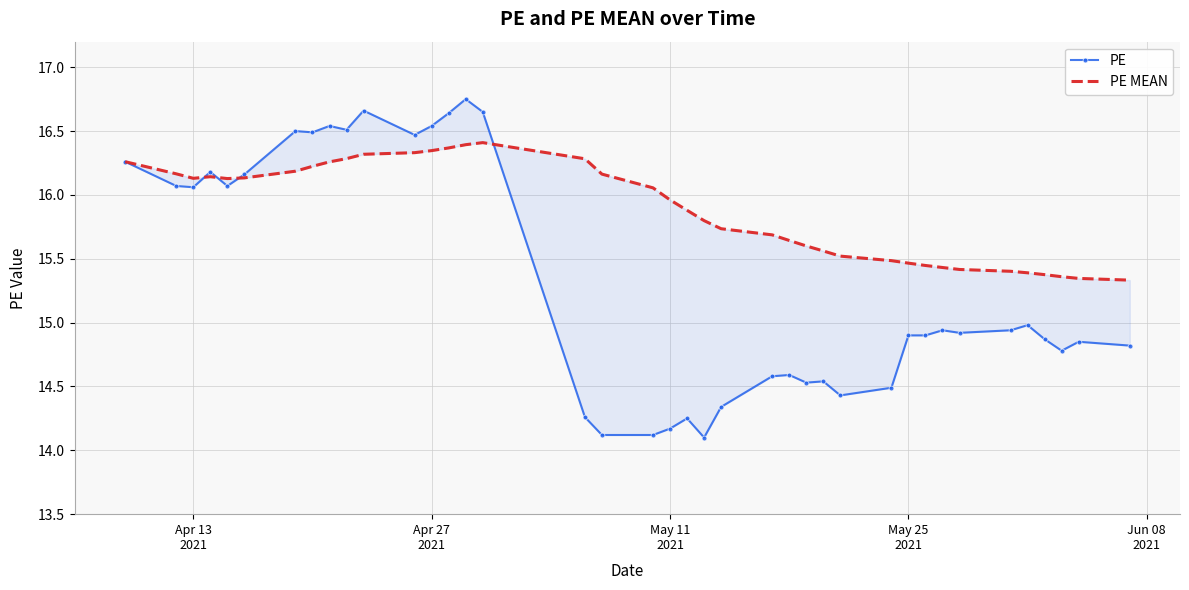

How many intersections are there between PE MEAN and PE?

4